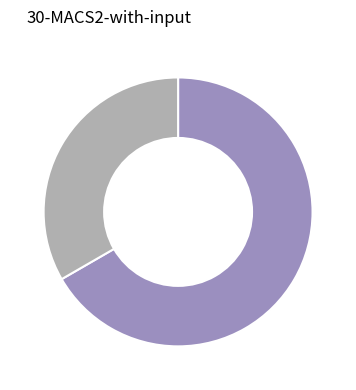

How many segments does this pie chart have?

2